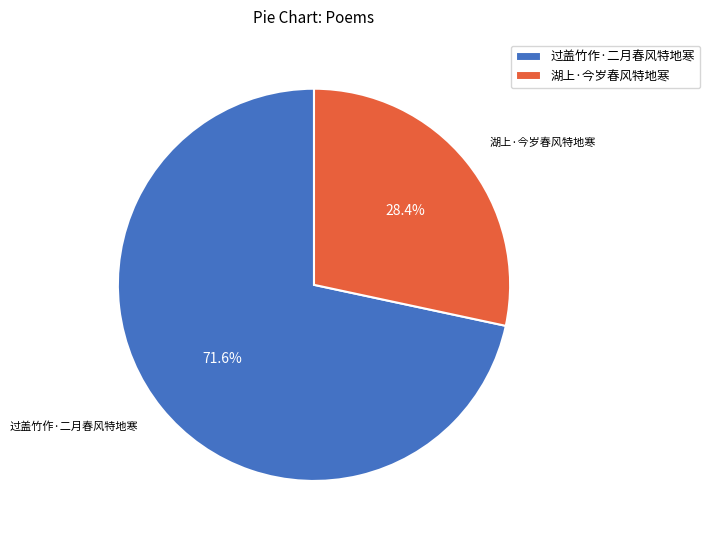

How many segments does this pie chart have?

2